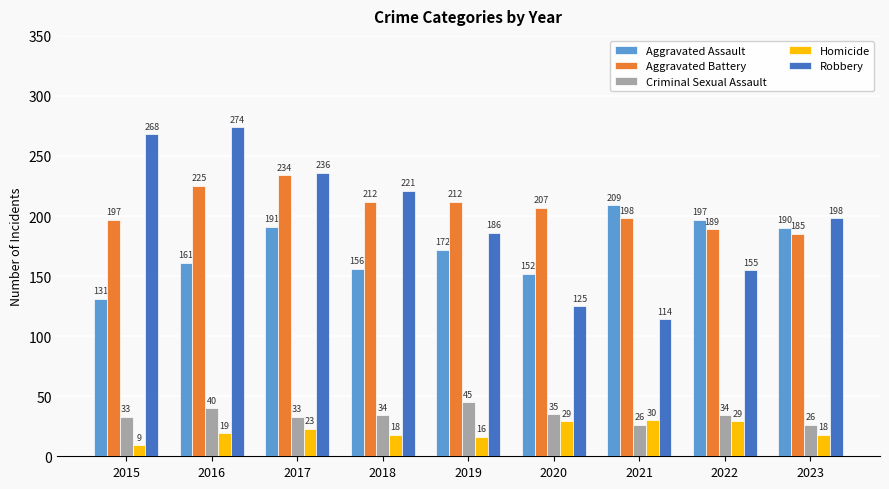

Reading left to right, extract all data points from this chart.

Aggravated Assault: 2015=131	2016=161	2017=191	2018=156	2019=172	2020=152	2021=209	2022=197	2023=190
Aggravated Battery: 2015=197	2016=225	2017=234	2018=212	2019=212	2020=207	2021=198	2022=189	2023=185
Criminal Sexual Assault: 2015=33	2016=40	2017=33	2018=34	2019=45	2020=35	2021=26	2022=34	2023=26
Homicide: 2015=9	2016=19	2017=23	2018=18	2019=16	2020=29	2021=30	2022=29	2023=18
Robbery: 2015=268	2016=274	2017=236	2018=221	2019=186	2020=125	2021=114	2022=155	2023=198